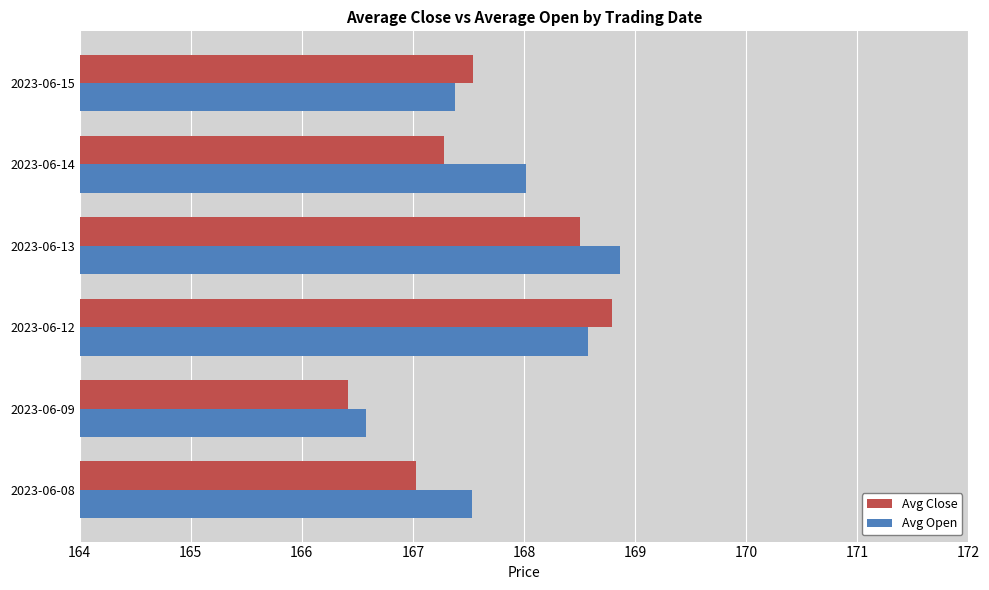

Is it true that Avg Close equals 168.5 at 2023-06-13?

True